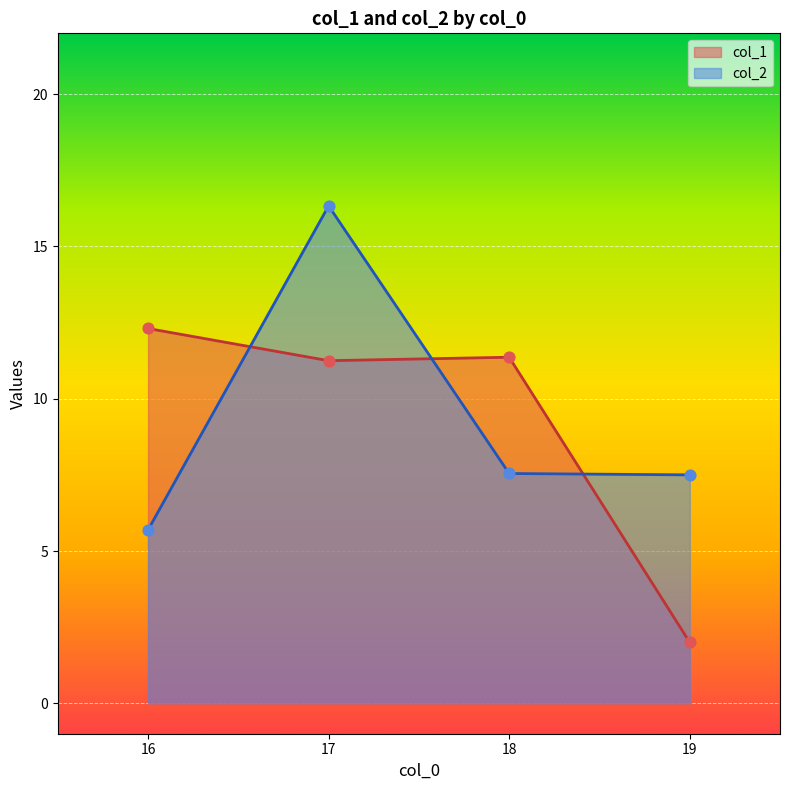

At how many categories does at least one series exceed 5?

4